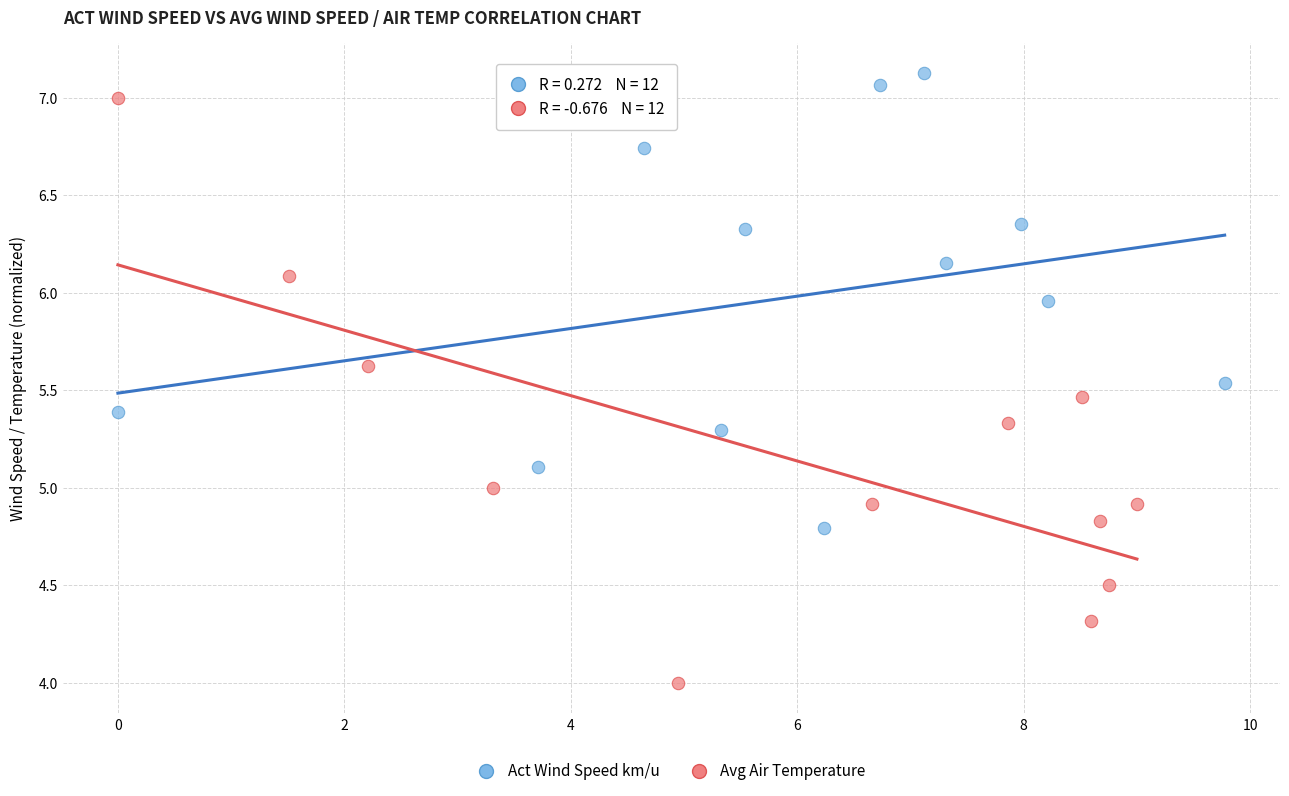

Which series has the largest Y range (max minus min)?

Avg Air Temperature